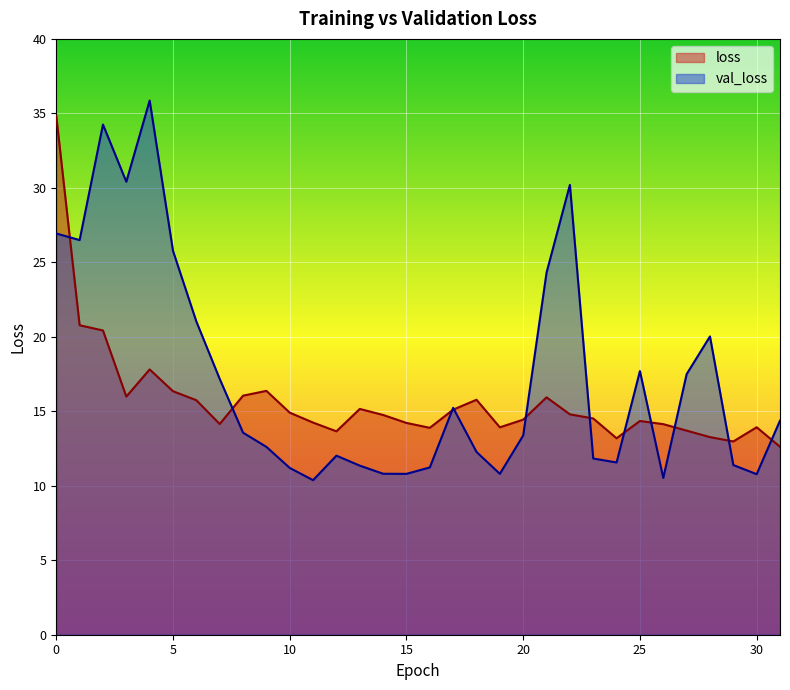

Which series ends up on top after the final intersection of loss and val_loss?

val_loss